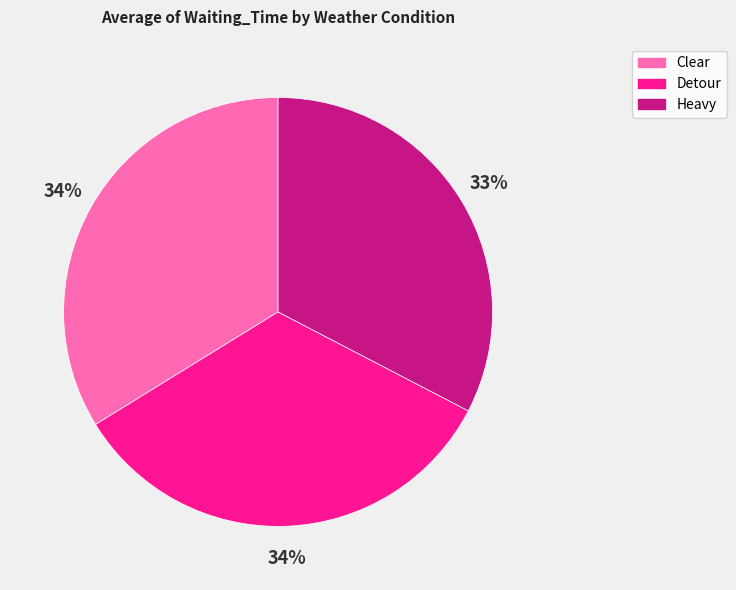

Does Heavy account for over 50% of the chart?

No